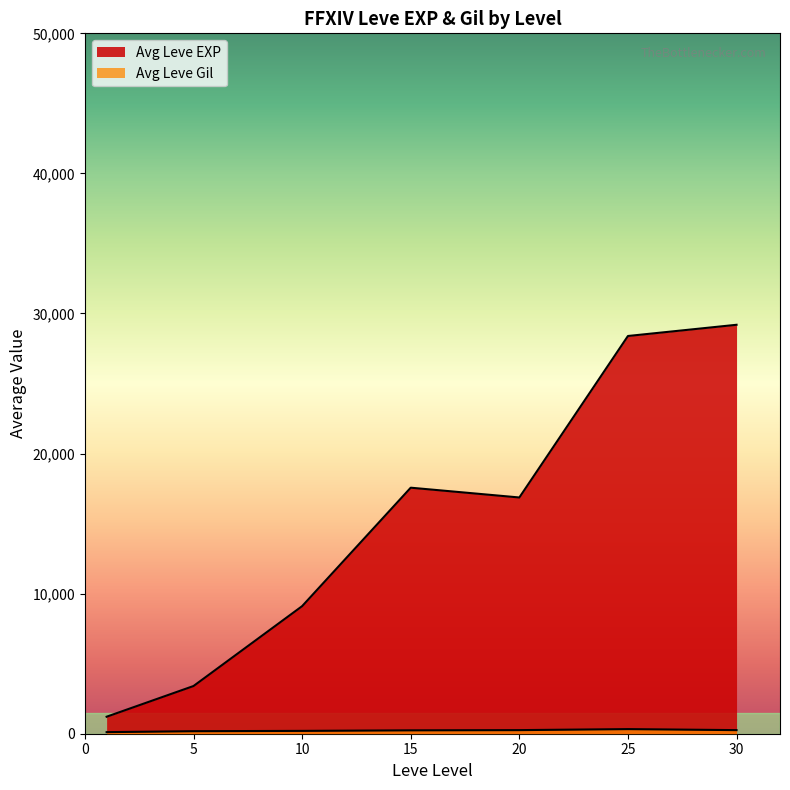

True or false: Leve EXP and Leve Gil intersect in this chart.

False